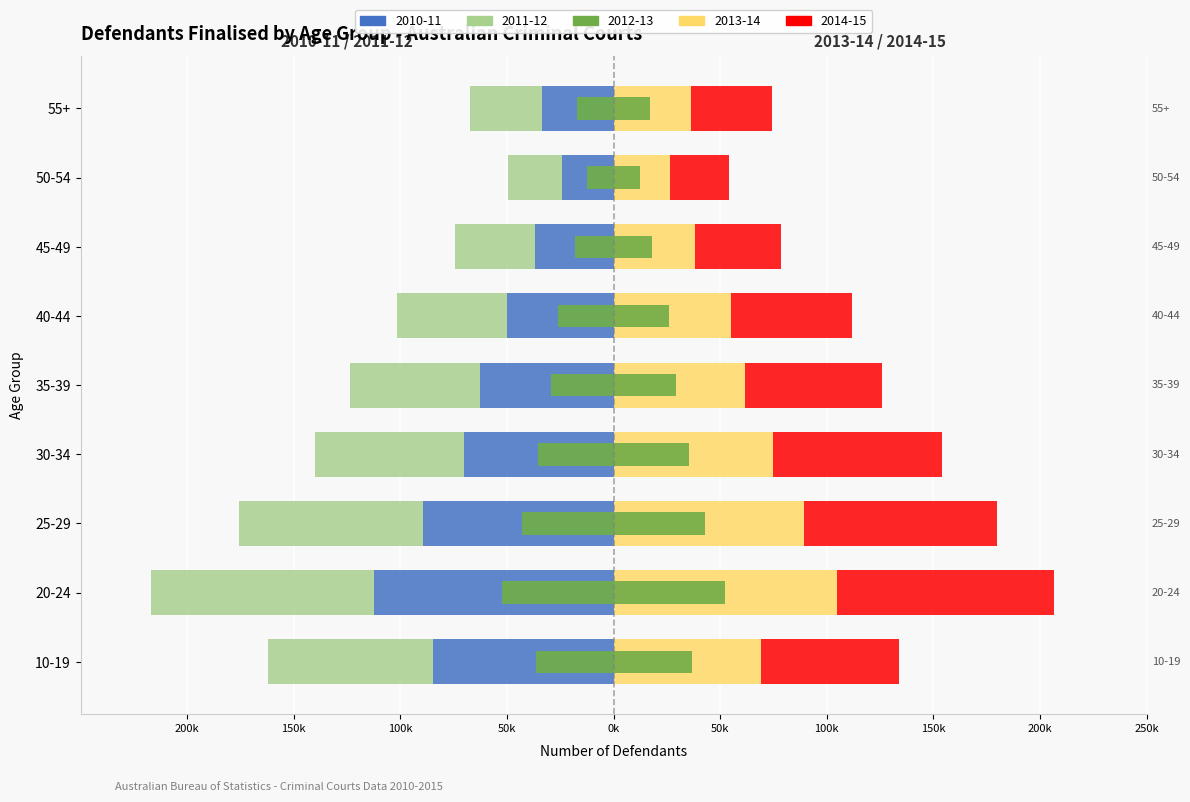

What is the difference between the maximum and second lowest values in the 2013-14 series?

68481.0